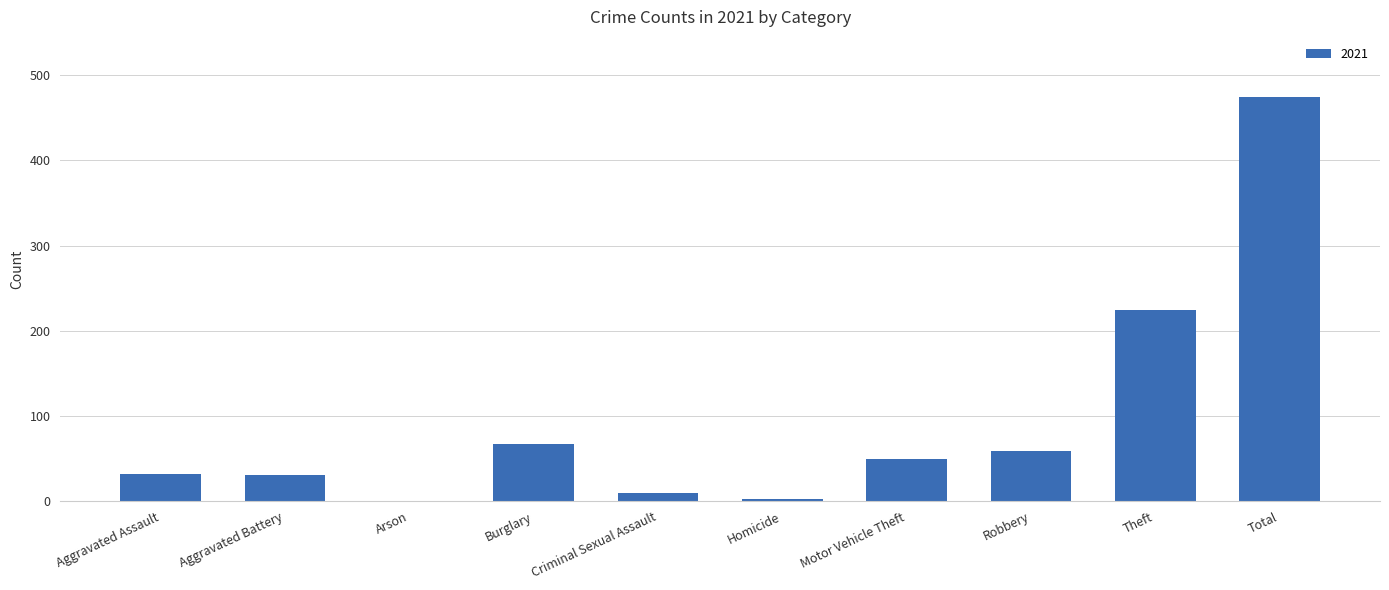

Which has a higher value, Burglary or Theft?

Theft